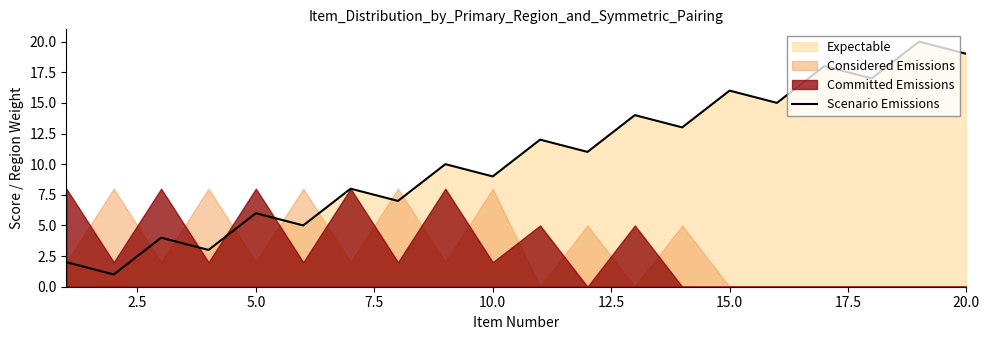

What is the maximum value for Scenario Emissions?

20